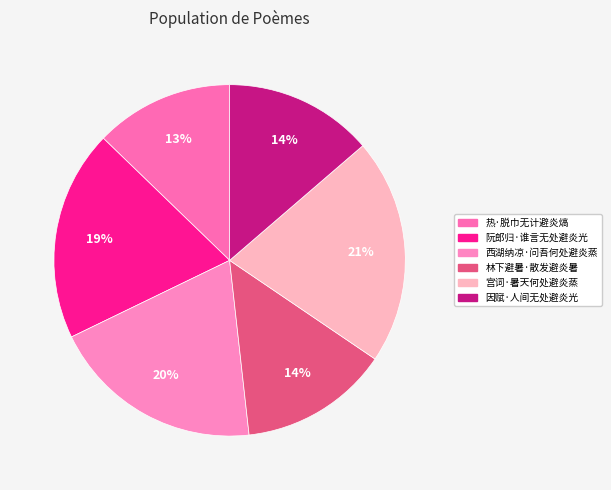

How many slices are in this pie chart?

6